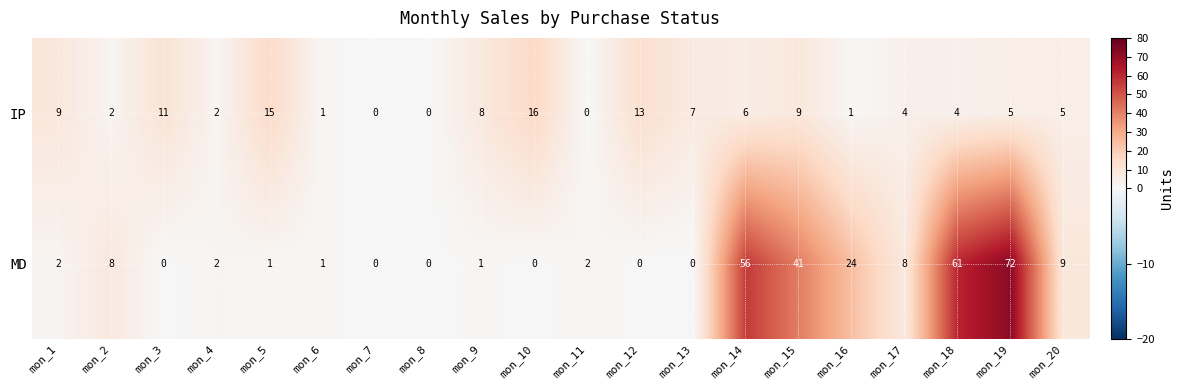

How many values in IP are above zero?

17